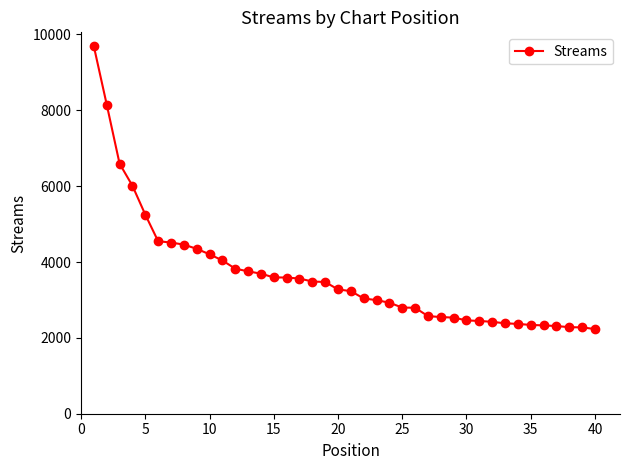

What is the difference between the maximum and second lowest values?

7407